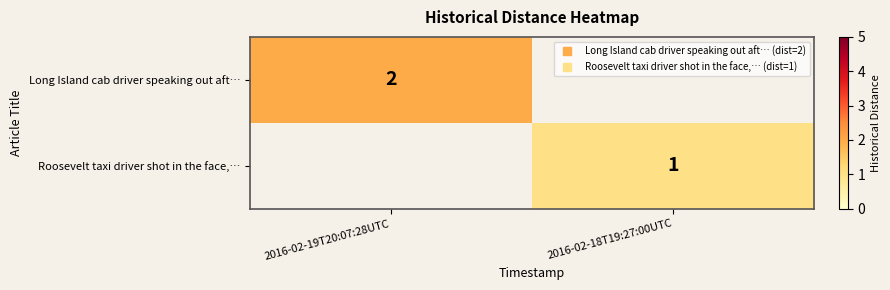

Rank the series at 2016-02-19T20:07:28UTC from highest to lowest value.

Long Island cab driver speaking out aft…, Roosevelt taxi driver shot in the face,…